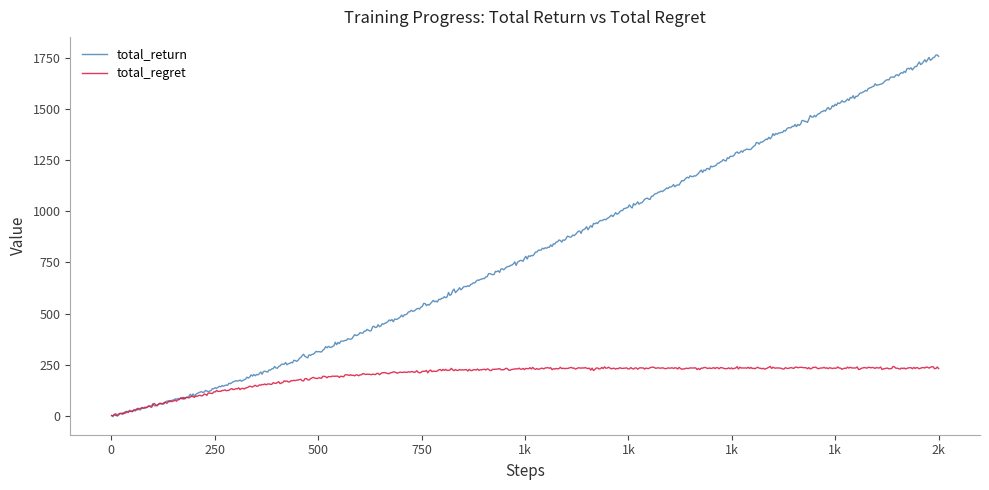

Rank the series by their average value, from lowest to highest.

total_regret, total_return